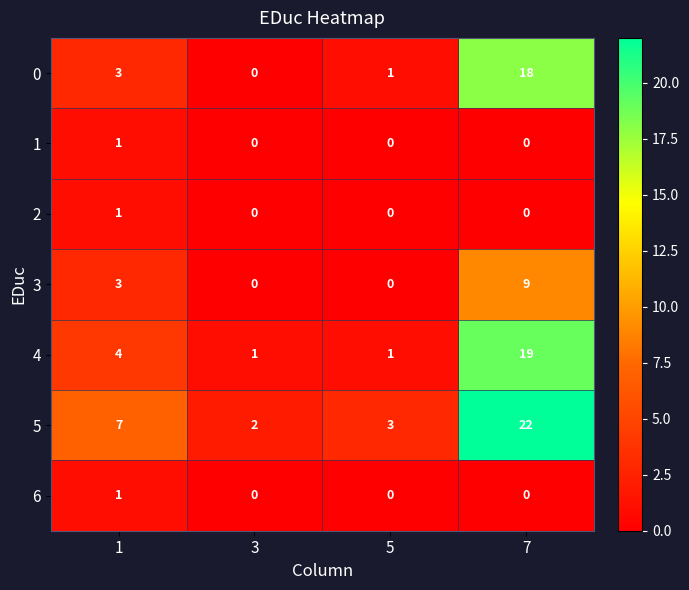

Which series has the largest total across all categories?

5